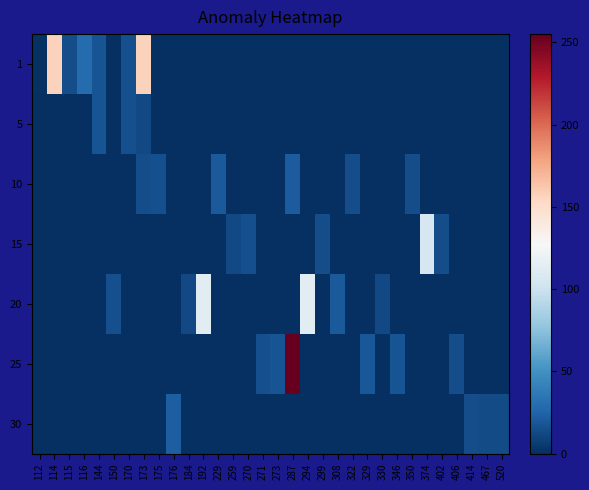

Which category has the lowest value across all series?

150